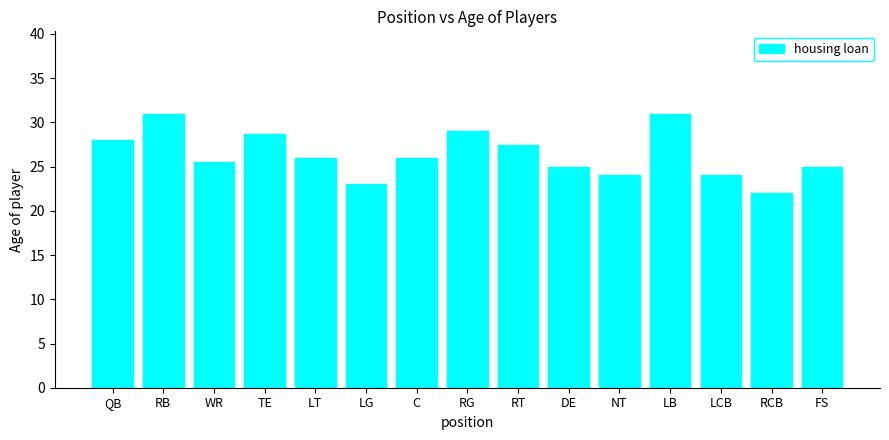

Which has a higher value, RB or TE?

RB